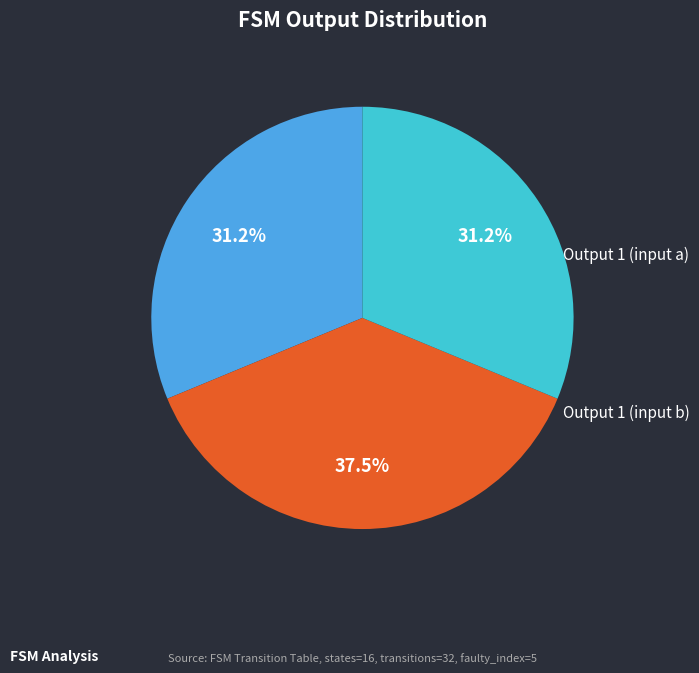

Is there a majority slice in this chart?

No